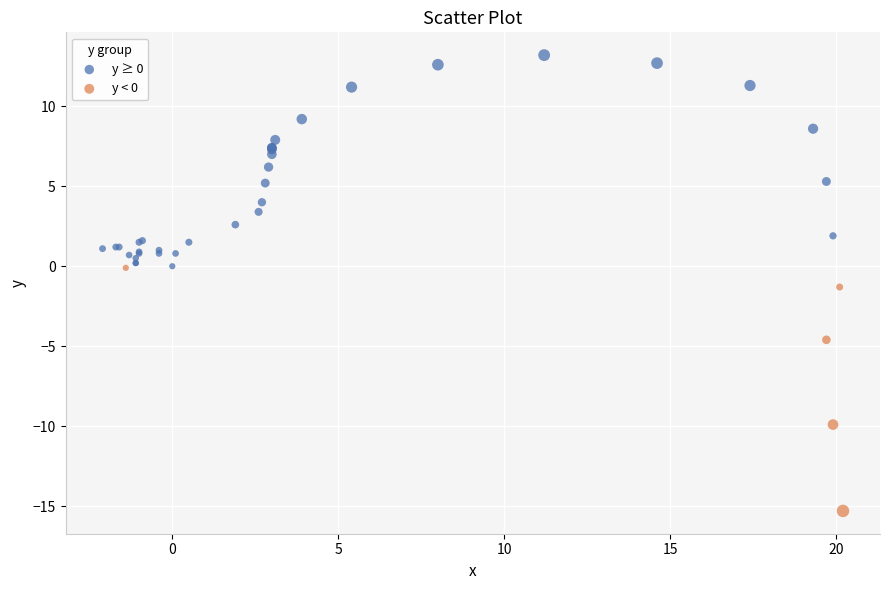

What are all the series names shown in the legend?

y ≥ 0, y < 0